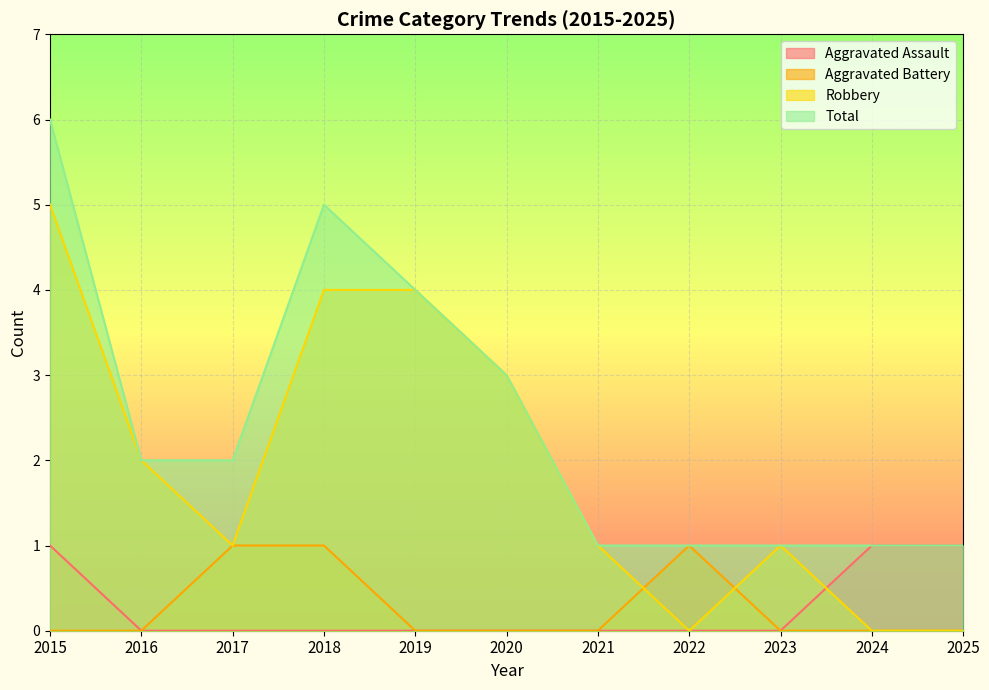

At which label does Aggravated Battery reach its peak?

2017